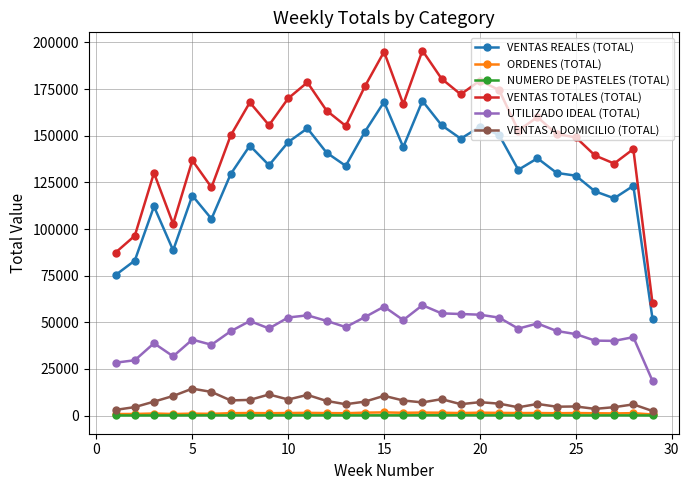

Which series has the largest range (max minus min)?

VENTAS TOTALES (TOTAL)